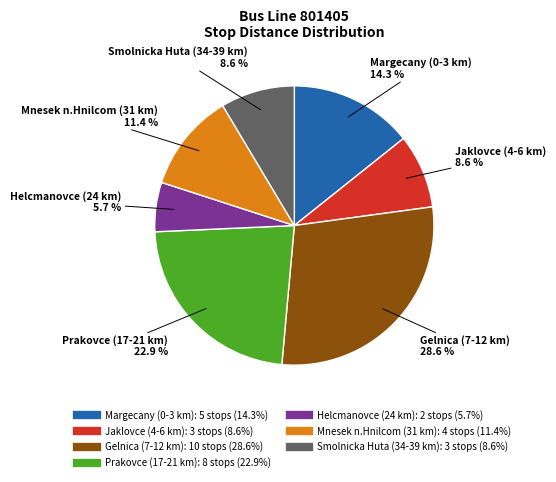

Is there any slice that represents more than half of the pie?

No